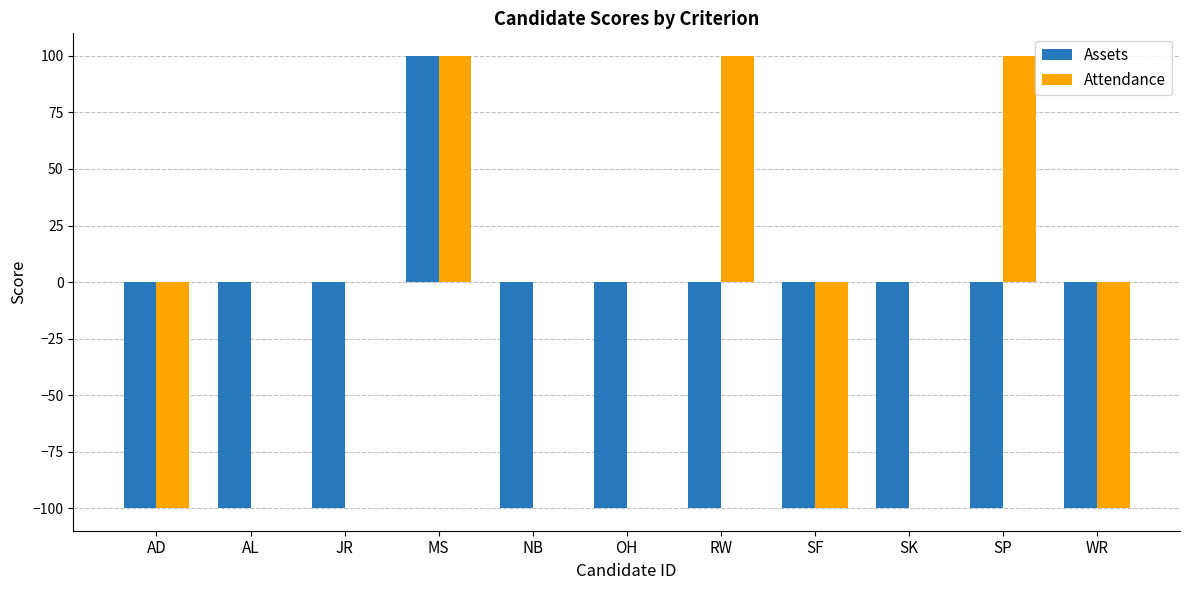

Which series changed the most between RW and SK?

Attendance